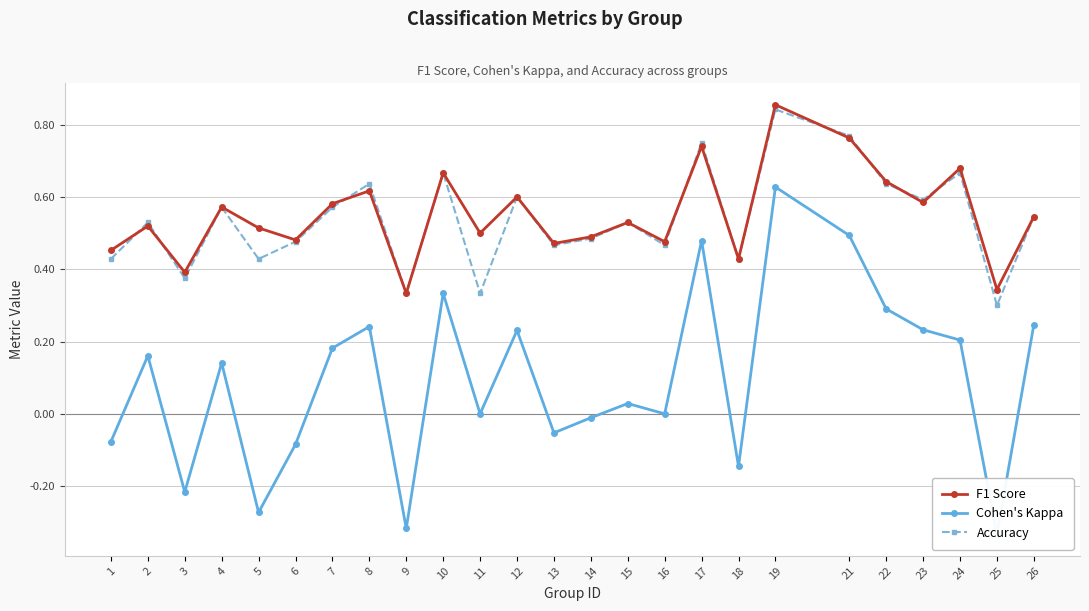

What is the difference between the maximum and second lowest values in the Cohen's Kappa series?

0.9